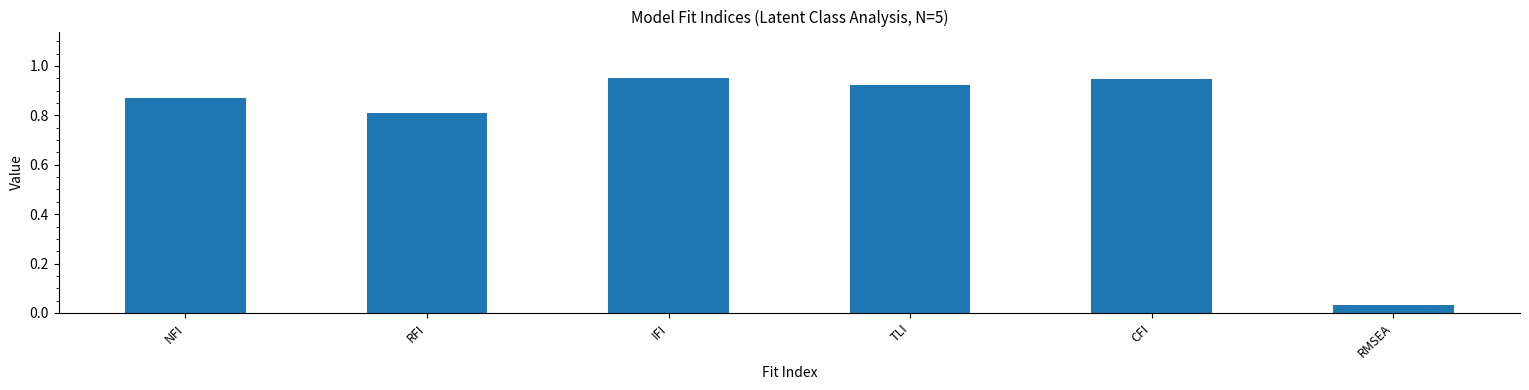

What is the difference between the maximum and second lowest values?

0.1